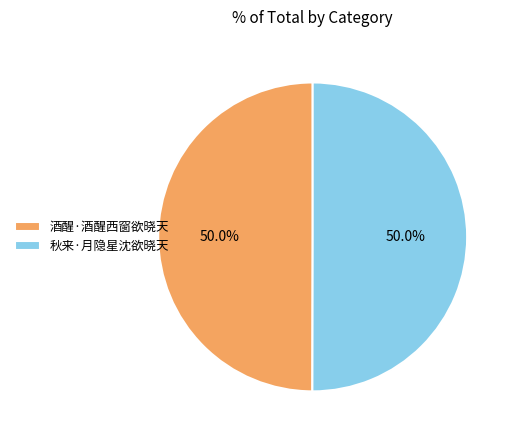

Is the sum of 酒醒·酒醒西窗欲晓天 and 秋来·月隐星沈欲晓天 greater than half?

Yes